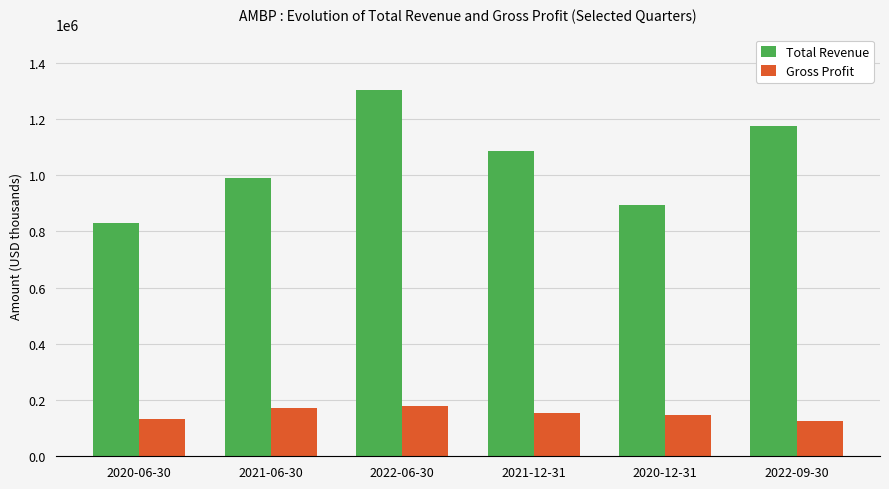

List the series in order of their overall mean, lowest first.

Gross Profit, Total Revenue